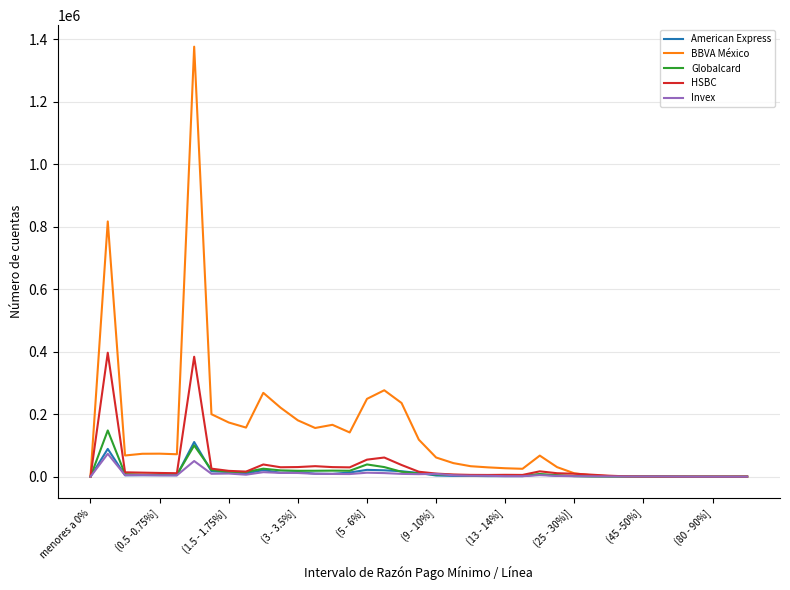

What is the highest value of the Invex series?

73275